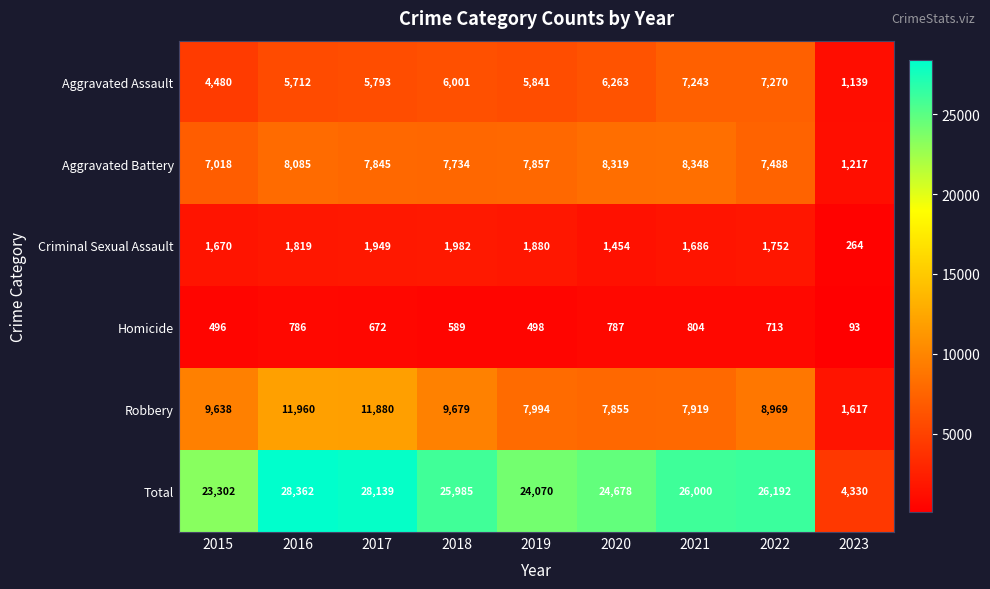

What is the approximate value of Aggravated Assault at 2016?

5712